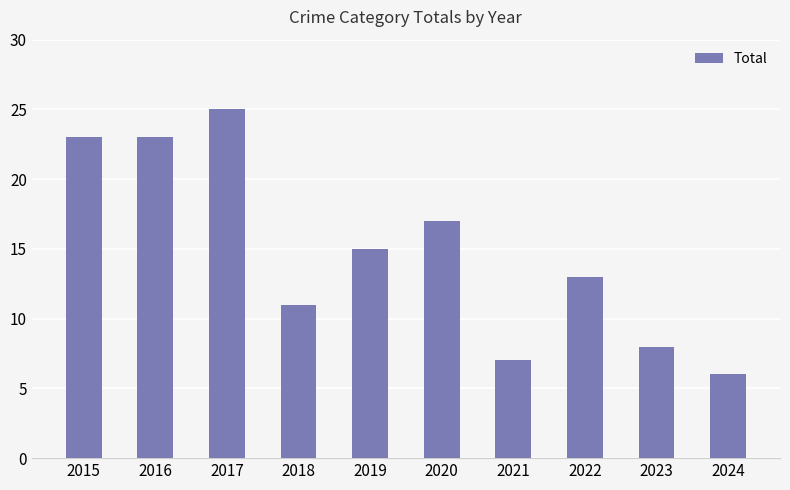

Which label corresponds to the smallest value in the chart?

2024